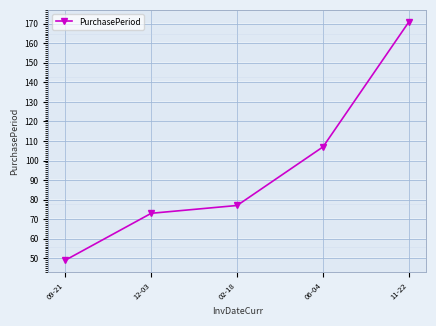

Which has a higher value, 11-22 or 09-21?

11-22